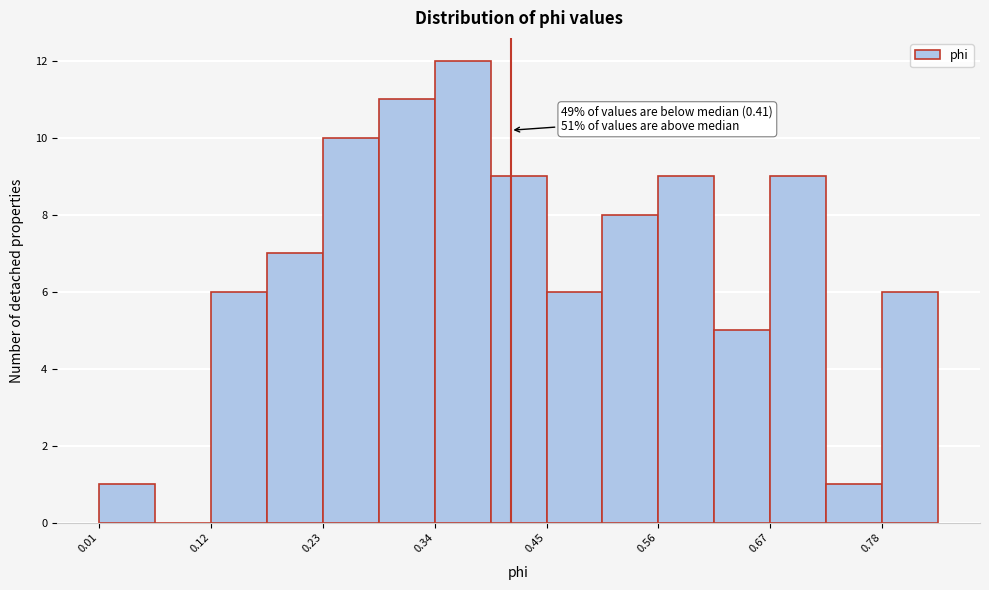

Read against the x-axis, roughly where is the centre of the tallest bar?

0.36